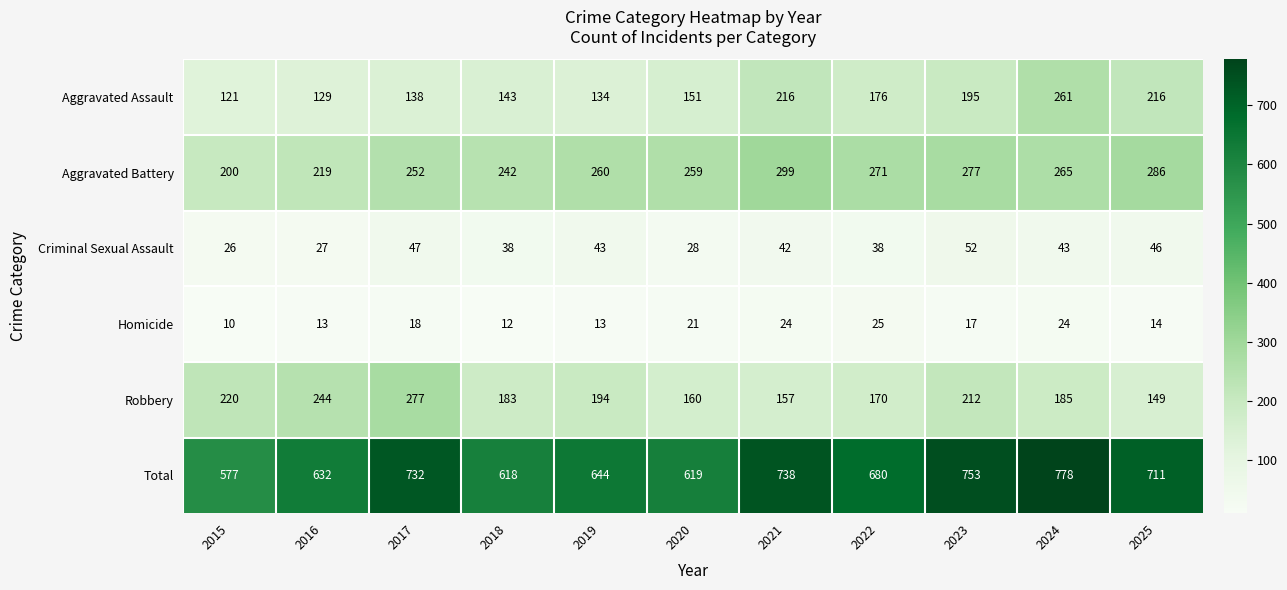

Where is Homicide nearest to the value 17?

2023